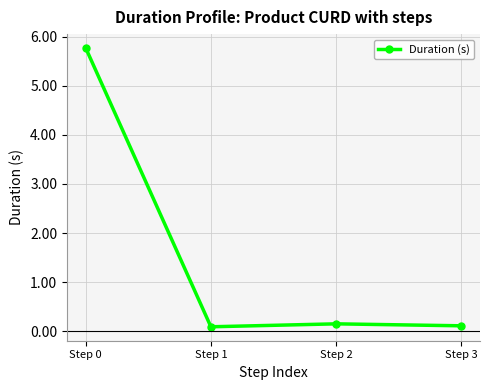

What is the greatest value displayed?

5.8